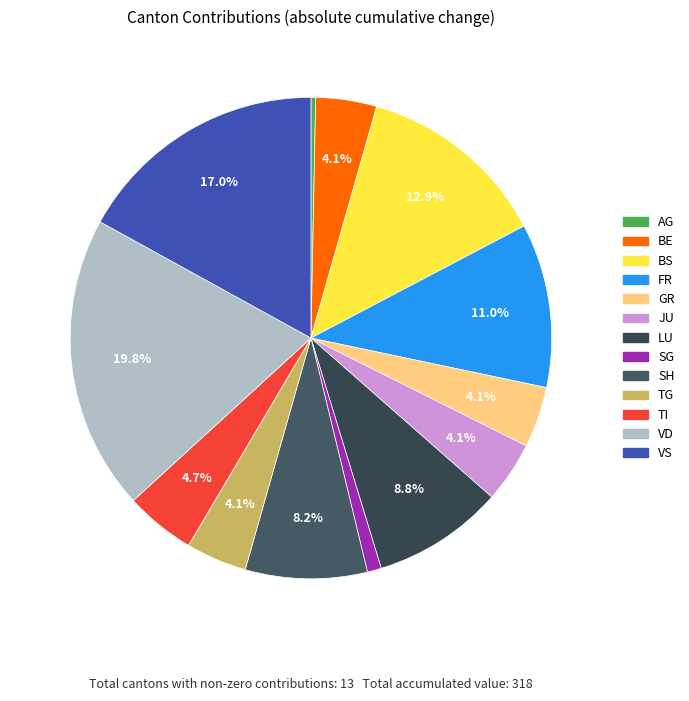

What is the largest slice in the pie chart?

VD